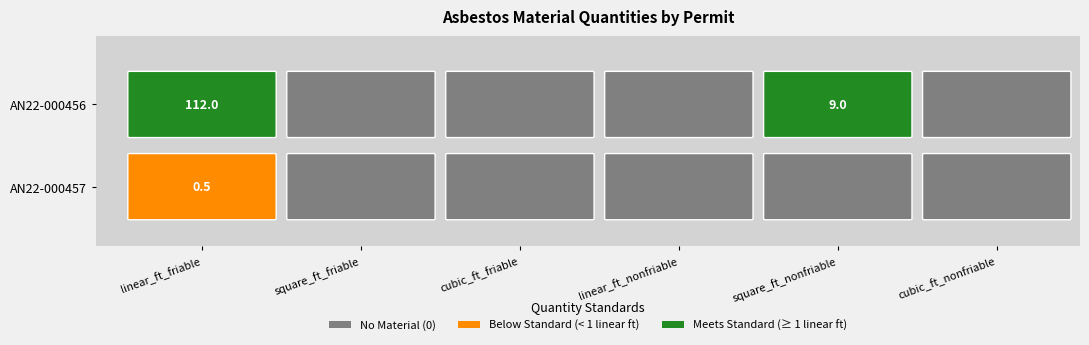

What is the maximum value shown in the chart?

112.0